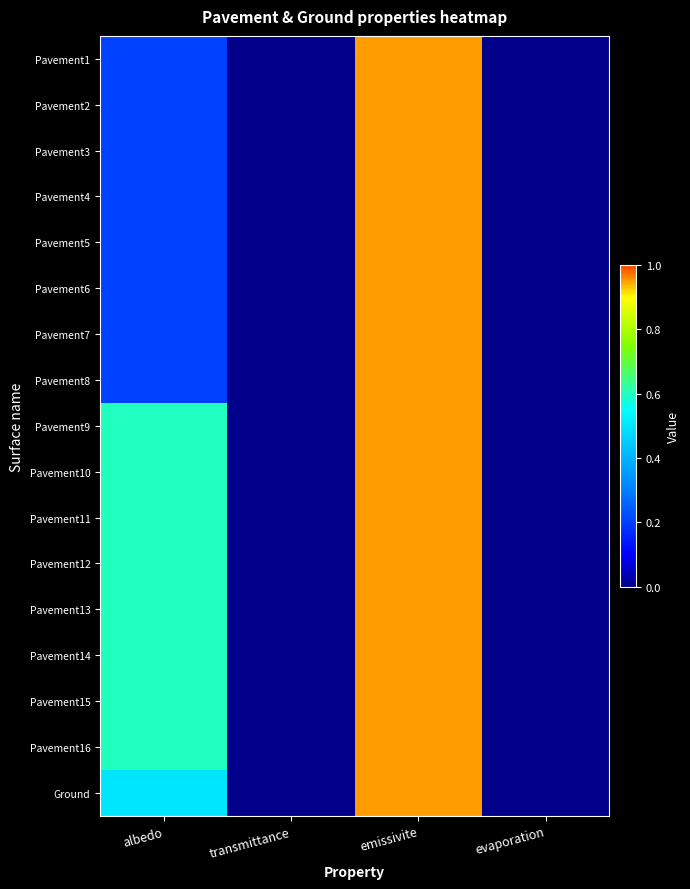

Which has a higher value, emissivite or evaporation?

emissivite